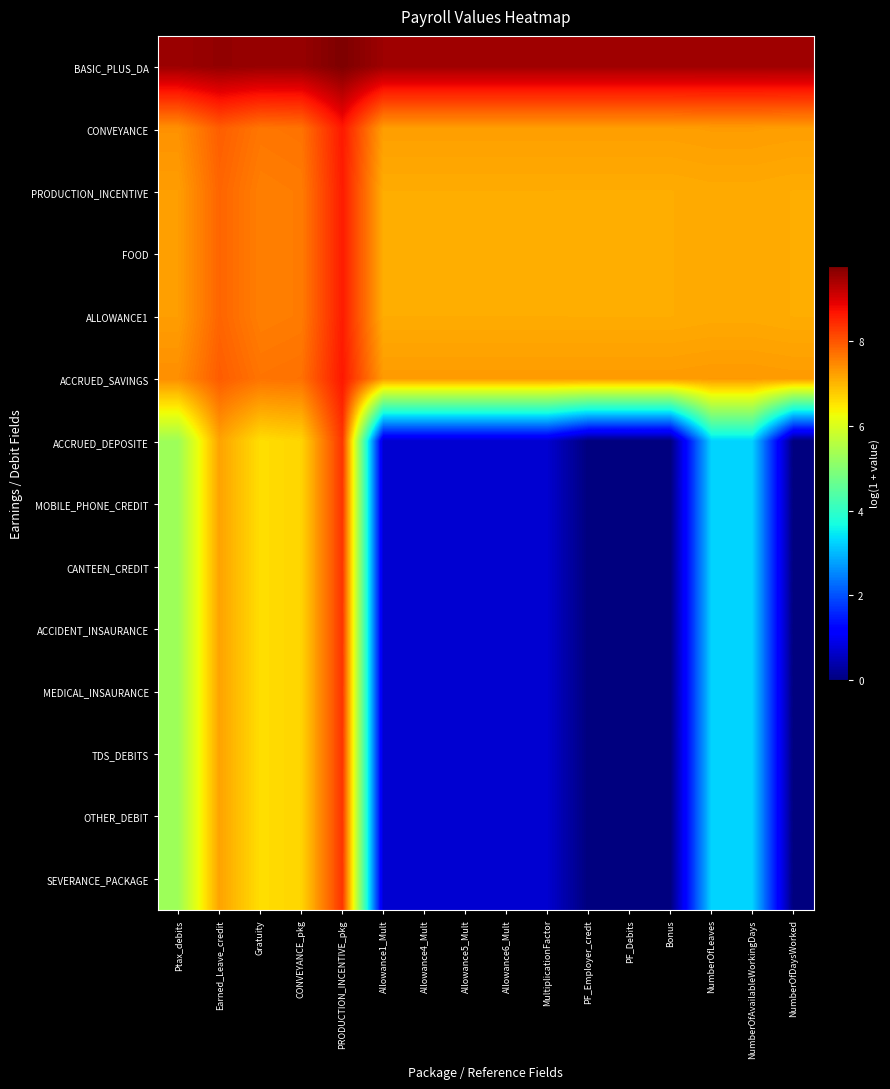

Reading right to left, transcribe all the data shown in this chart.

BASIC_PLUS_DA: NumberOfDaysWorked=9.5	NumberOfAvailableWorkingDays=9.5	NumberOfLeaves=9.5	Bonus=9.5	PF_Debits=9.5	PF_Employer_credt=9.5	MultiplicationFactor=9.5	Allowance6_Mult=9.5	Allowance5_Mult=9.5	Allowance4_Mult=9.5	Allowance1_Mult=9.5	PRODUCTION_INCENTIVE_pkg=9.8	CONVEYANCE_pkg=9.6	Gratuity=9.6	Earned_Leave_credit=9.6	Ptax_debits=9.5
CONVEYANCE: NumberOfDaysWorked=7.2	NumberOfAvailableWorkingDays=7.3	NumberOfLeaves=7.3	Bonus=7.2	PF_Debits=7.2	PF_Employer_credt=7.2	MultiplicationFactor=7.2	Allowance6_Mult=7.2	Allowance5_Mult=7.2	Allowance4_Mult=7.2	Allowance1_Mult=7.2	PRODUCTION_INCENTIVE_pkg=8.6	CONVEYANCE_pkg=7.7	Gratuity=7.7	Earned_Leave_credit=7.9	Ptax_debits=7.4
PRODUCTION_INCENTIVE: NumberOfDaysWorked=7.1	NumberOfAvailableWorkingDays=7.1	NumberOfLeaves=7.1	Bonus=7.1	PF_Debits=7.1	PF_Employer_credt=7.1	MultiplicationFactor=7.1	Allowance6_Mult=7.1	Allowance5_Mult=7.1	Allowance4_Mult=7.1	Allowance1_Mult=7.1	PRODUCTION_INCENTIVE_pkg=8.6	CONVEYANCE_pkg=7.6	Gratuity=7.6	Earned_Leave_credit=7.8	Ptax_debits=7.3
FOOD: NumberOfDaysWorked=7.1	NumberOfAvailableWorkingDays=7.1	NumberOfLeaves=7.1	Bonus=7.1	PF_Debits=7.1	PF_Employer_credt=7.1	MultiplicationFactor=7.1	Allowance6_Mult=7.1	Allowance5_Mult=7.1	Allowance4_Mult=7.1	Allowance1_Mult=7.1	PRODUCTION_INCENTIVE_pkg=8.6	CONVEYANCE_pkg=7.6	Gratuity=7.6	Earned_Leave_credit=7.8	Ptax_debits=7.3
ALLOWANCE1: NumberOfDaysWorked=7.1	NumberOfAvailableWorkingDays=7.1	NumberOfLeaves=7.1	Bonus=7.1	PF_Debits=7.1	PF_Employer_credt=7.1	MultiplicationFactor=7.1	Allowance6_Mult=7.1	Allowance5_Mult=7.1	Allowance4_Mult=7.1	Allowance1_Mult=7.1	PRODUCTION_INCENTIVE_pkg=8.6	CONVEYANCE_pkg=7.6	Gratuity=7.6	Earned_Leave_credit=7.8	Ptax_debits=7.3
ACCRUED_SAVINGS: NumberOfDaysWorked=7.3	NumberOfAvailableWorkingDays=7.3	NumberOfLeaves=7.3	Bonus=7.3	PF_Debits=7.3	PF_Employer_credt=7.3	MultiplicationFactor=7.3	Allowance6_Mult=7.3	Allowance5_Mult=7.3	Allowance4_Mult=7.3	Allowance1_Mult=7.3	PRODUCTION_INCENTIVE_pkg=8.6	CONVEYANCE_pkg=7.7	Gratuity=7.7	Earned_Leave_credit=7.9	Ptax_debits=7.4
ACCRUED_DEPOSITE: NumberOfDaysWorked=0.0	NumberOfAvailableWorkingDays=3.3	NumberOfLeaves=3.3	Bonus=0.0	PF_Debits=0.0	PF_Employer_credt=0.0	MultiplicationFactor=0.7	Allowance6_Mult=0.7	Allowance5_Mult=0.7	Allowance4_Mult=0.7	Allowance1_Mult=0.7	PRODUCTION_INCENTIVE_pkg=8.3	CONVEYANCE_pkg=6.7	Gratuity=6.6	Earned_Leave_credit=7.2	Ptax_debits=5.3
MOBILE_PHONE_CREDIT: NumberOfDaysWorked=0.0	NumberOfAvailableWorkingDays=3.3	NumberOfLeaves=3.3	Bonus=0.0	PF_Debits=0.0	PF_Employer_credt=0.0	MultiplicationFactor=0.7	Allowance6_Mult=0.7	Allowance5_Mult=0.7	Allowance4_Mult=0.7	Allowance1_Mult=0.7	PRODUCTION_INCENTIVE_pkg=8.3	CONVEYANCE_pkg=6.7	Gratuity=6.6	Earned_Leave_credit=7.2	Ptax_debits=5.3
CANTEEN_CREDIT: NumberOfDaysWorked=0.0	NumberOfAvailableWorkingDays=3.3	NumberOfLeaves=3.3	Bonus=0.0	PF_Debits=0.0	PF_Employer_credt=0.0	MultiplicationFactor=0.7	Allowance6_Mult=0.7	Allowance5_Mult=0.7	Allowance4_Mult=0.7	Allowance1_Mult=0.7	PRODUCTION_INCENTIVE_pkg=8.3	CONVEYANCE_pkg=6.7	Gratuity=6.6	Earned_Leave_credit=7.2	Ptax_debits=5.3
ACCIDENT_INSAURANCE: NumberOfDaysWorked=0.0	NumberOfAvailableWorkingDays=3.3	NumberOfLeaves=3.3	Bonus=0.0	PF_Debits=0.0	PF_Employer_credt=0.0	MultiplicationFactor=0.7	Allowance6_Mult=0.7	Allowance5_Mult=0.7	Allowance4_Mult=0.7	Allowance1_Mult=0.7	PRODUCTION_INCENTIVE_pkg=8.3	CONVEYANCE_pkg=6.7	Gratuity=6.6	Earned_Leave_credit=7.2	Ptax_debits=5.3
MEDICAL_INSAURANCE: NumberOfDaysWorked=0.0	NumberOfAvailableWorkingDays=3.3	NumberOfLeaves=3.3	Bonus=0.0	PF_Debits=0.0	PF_Employer_credt=0.0	MultiplicationFactor=0.7	Allowance6_Mult=0.7	Allowance5_Mult=0.7	Allowance4_Mult=0.7	Allowance1_Mult=0.7	PRODUCTION_INCENTIVE_pkg=8.3	CONVEYANCE_pkg=6.7	Gratuity=6.6	Earned_Leave_credit=7.2	Ptax_debits=5.3
TDS_DEBITS: NumberOfDaysWorked=0.0	NumberOfAvailableWorkingDays=3.3	NumberOfLeaves=3.3	Bonus=0.0	PF_Debits=0.0	PF_Employer_credt=0.0	MultiplicationFactor=0.7	Allowance6_Mult=0.7	Allowance5_Mult=0.7	Allowance4_Mult=0.7	Allowance1_Mult=0.7	PRODUCTION_INCENTIVE_pkg=8.3	CONVEYANCE_pkg=6.7	Gratuity=6.6	Earned_Leave_credit=7.2	Ptax_debits=5.3
OTHER_DEBIT: NumberOfDaysWorked=0.0	NumberOfAvailableWorkingDays=3.3	NumberOfLeaves=3.3	Bonus=0.0	PF_Debits=0.0	PF_Employer_credt=0.0	MultiplicationFactor=0.7	Allowance6_Mult=0.7	Allowance5_Mult=0.7	Allowance4_Mult=0.7	Allowance1_Mult=0.7	PRODUCTION_INCENTIVE_pkg=8.3	CONVEYANCE_pkg=6.7	Gratuity=6.6	Earned_Leave_credit=7.2	Ptax_debits=5.3
SEVERANCE_PACKAGE: NumberOfDaysWorked=0.0	NumberOfAvailableWorkingDays=3.3	NumberOfLeaves=3.3	Bonus=0.0	PF_Debits=0.0	PF_Employer_credt=0.0	MultiplicationFactor=0.7	Allowance6_Mult=0.7	Allowance5_Mult=0.7	Allowance4_Mult=0.7	Allowance1_Mult=0.7	PRODUCTION_INCENTIVE_pkg=8.3	CONVEYANCE_pkg=6.7	Gratuity=6.6	Earned_Leave_credit=7.2	Ptax_debits=5.3